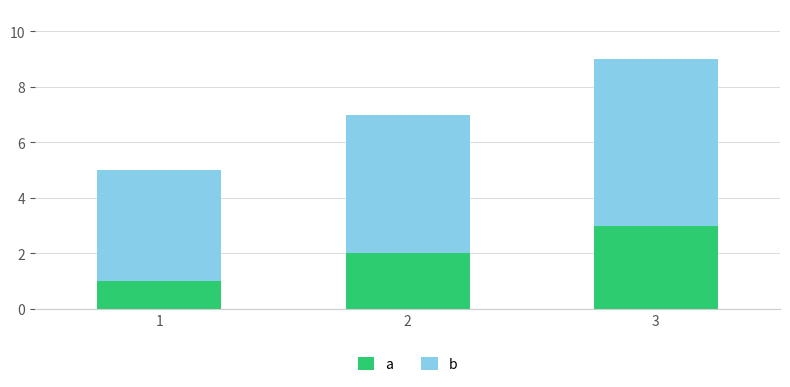

True or false: a has a value of 0 at 1.

False